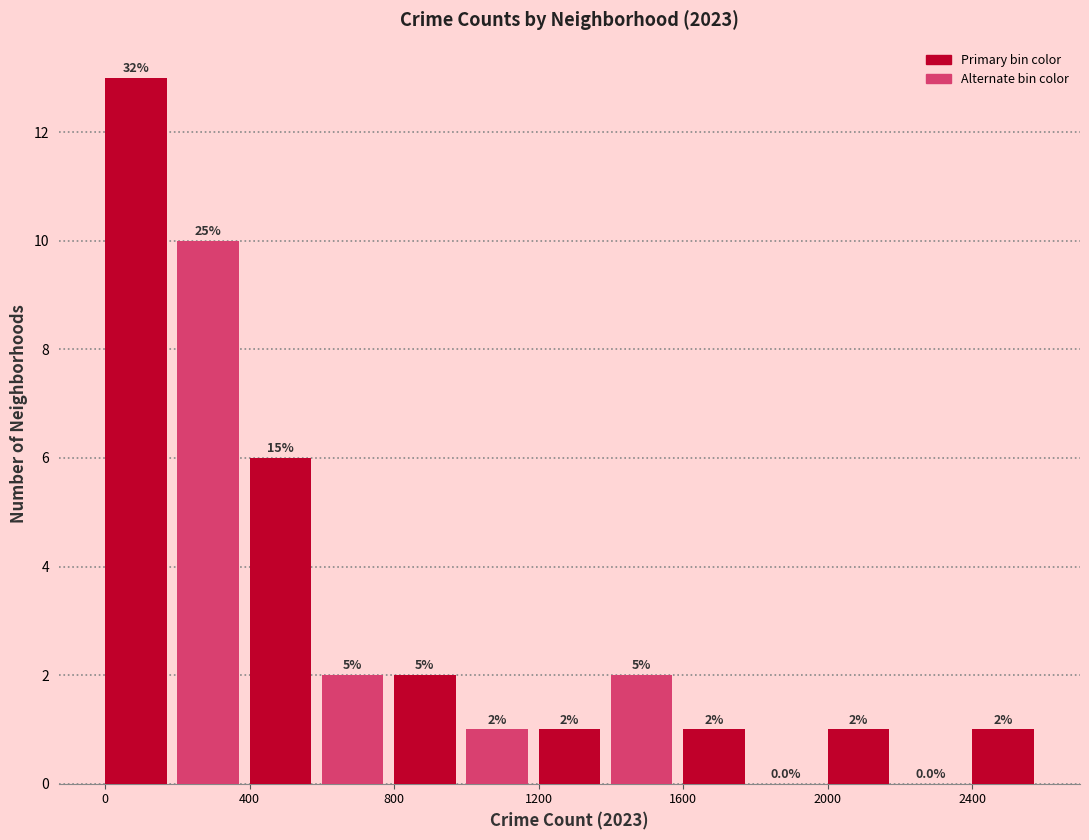

Which range on the x-axis has the tallest bar?

0 to 200